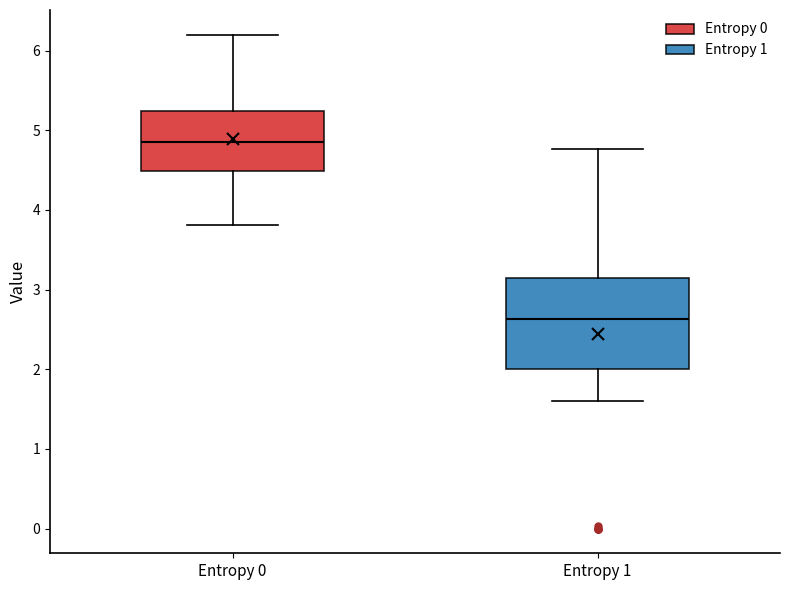

Reading left to right, transcribe this box plot: for each box, give where its median line is, the range the box spans, and where its two whiskers end, as read against the y-axis. The values are not printed on the chart, so give them approximately, as read against the axis.

Entropy 0: median 4.9, box 4.5 to 5.2, whiskers 3.8 to 6.2
Entropy 1: median 2.6, box 2.0 to 3.1, whiskers 1.6 to 4.8